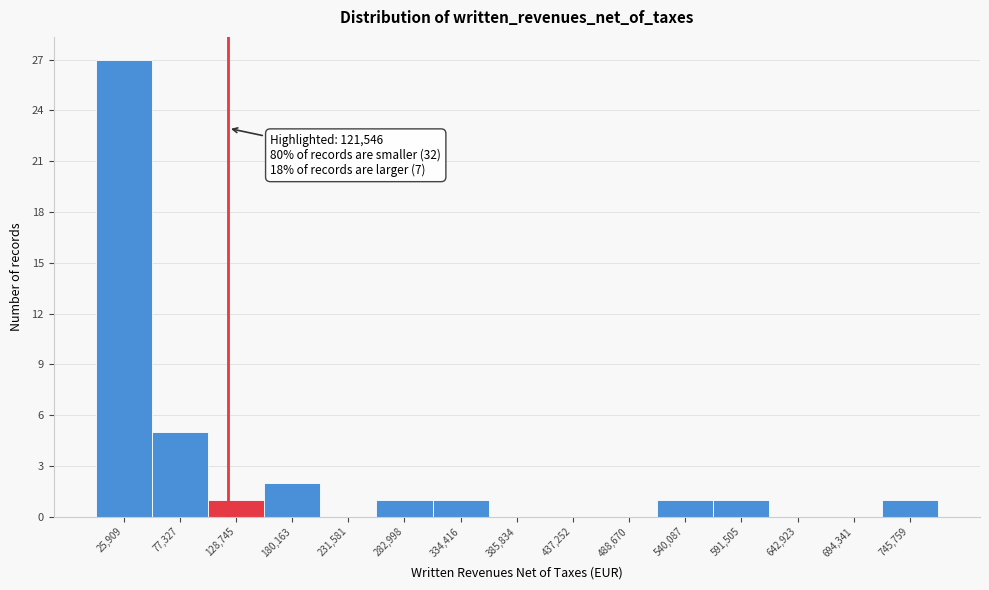

Over which range of the x-axis is the bar tallest?

0 to 50000